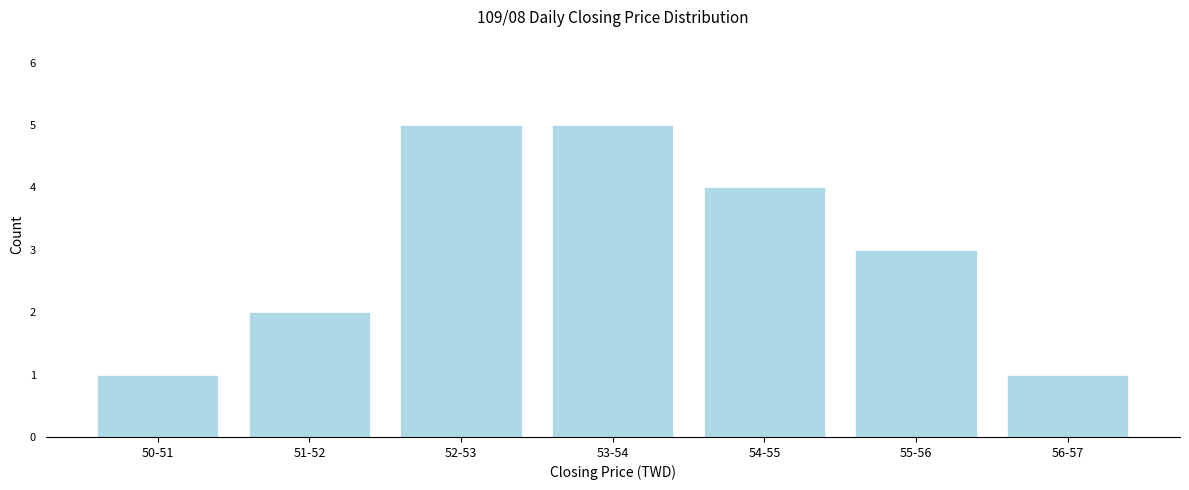

Reading left to right, extract all data points from this chart.

50-51=1	51-52=2	52-53=5	53-54=5	54-55=4	55-56=3	56-57=1